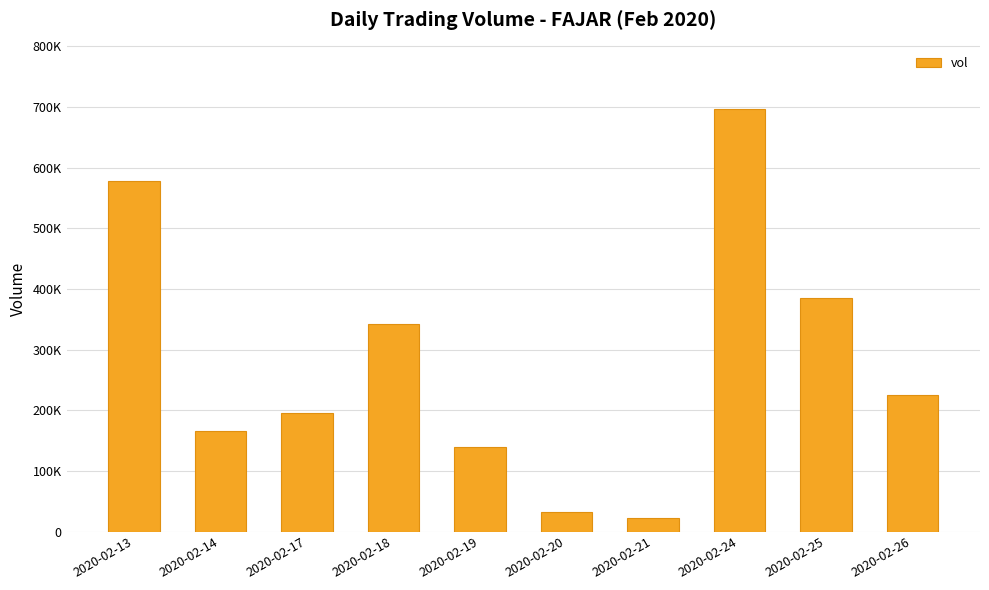

What is the smallest value displayed?

23000